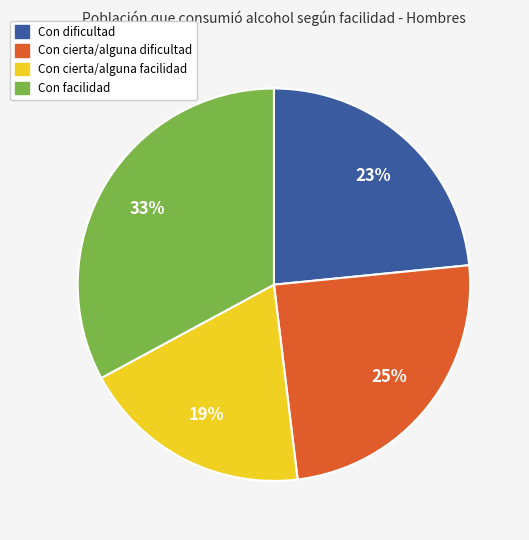

Which has a higher value, Con facilidad or Con dificultad?

Con facilidad